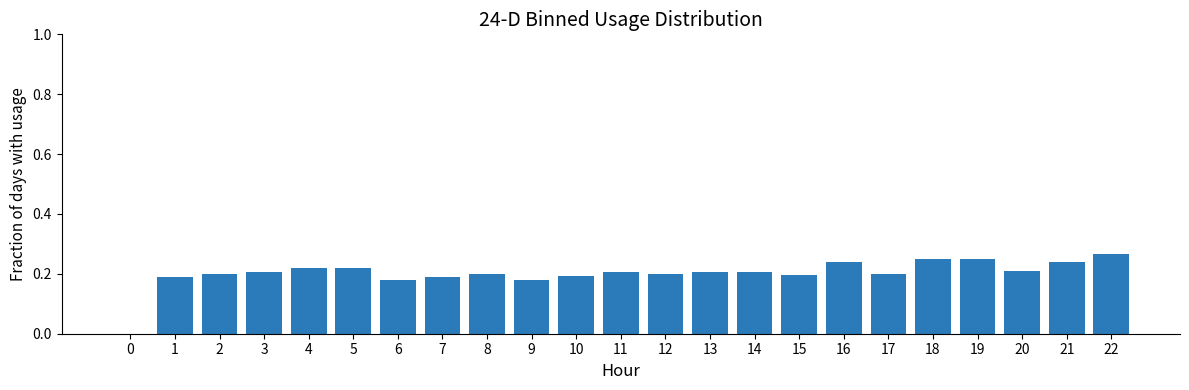

Count the number of values greater than 0.

22